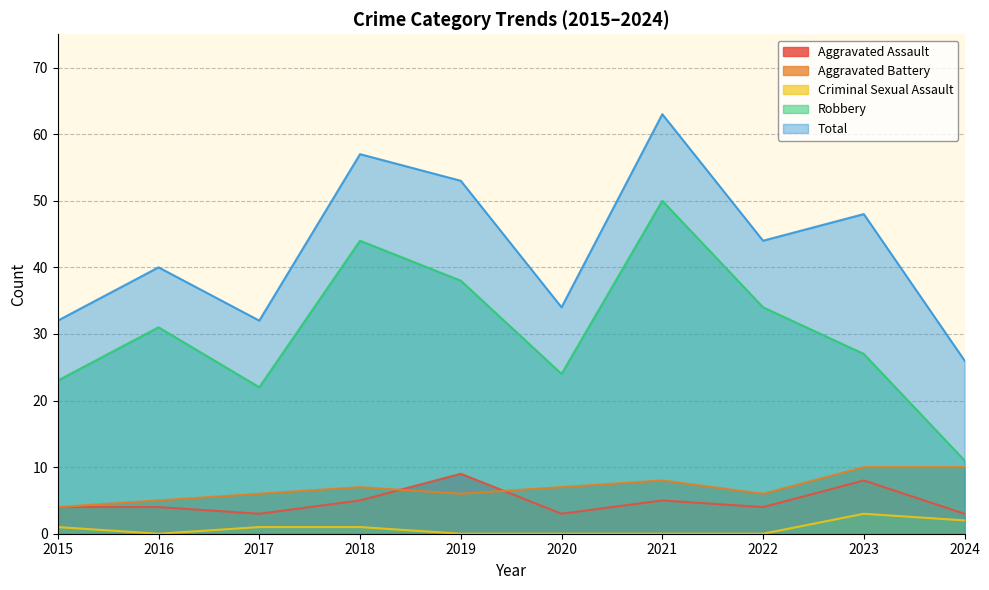

What is the difference between the second highest and minimum values in the Aggravated Assault series?

5